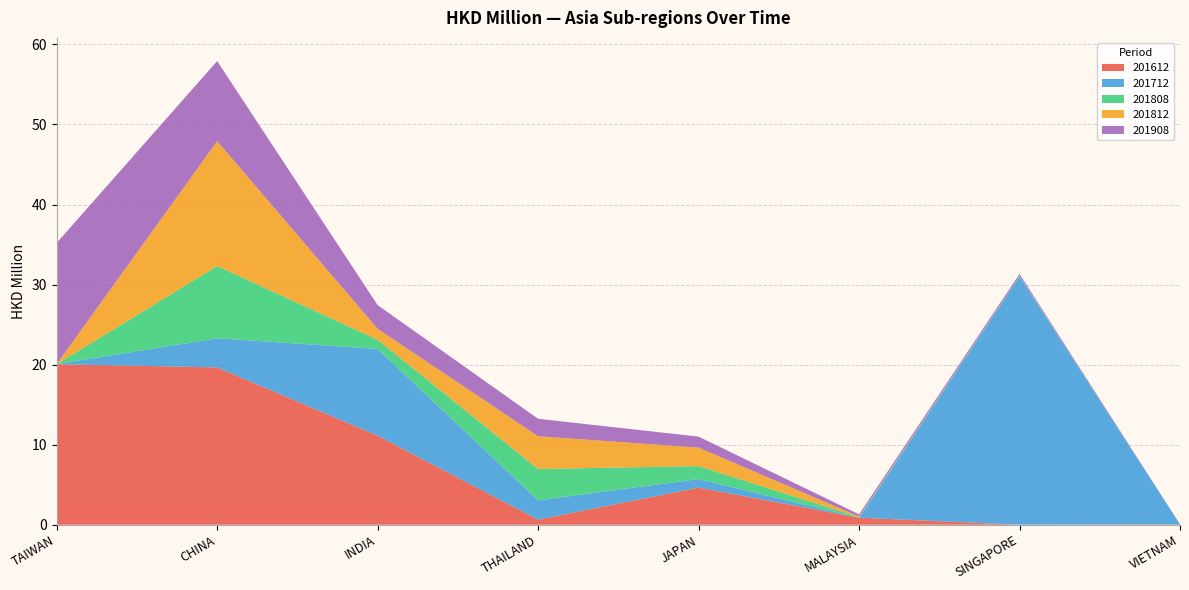

Reading left to right, transcribe all the data shown in this chart.

201612: TAIWAN=20.0	CHINA=19.7	INDIA=11.1	THAILAND=0.6	JAPAN=4.6	MALAYSIA=0.9	SINGAPORE=0.0	VIETNAM=0.0
201712: TAIWAN=0.0	CHINA=3.6	INDIA=10.8	THAILAND=2.4	JAPAN=1.1	MALAYSIA=0.0	SINGAPORE=31.0	VIETNAM=0.0
201808: TAIWAN=0.0	CHINA=9.0	INDIA=1.1	THAILAND=3.9	JAPAN=1.6	MALAYSIA=0.1	SINGAPORE=0.0	VIETNAM=0.0
201812: TAIWAN=0.0	CHINA=15.6	INDIA=1.4	THAILAND=4.1	JAPAN=2.3	MALAYSIA=0.1	SINGAPORE=0.0	VIETNAM=0.0
201908: TAIWAN=15.1	CHINA=10.0	INDIA=3.0	THAILAND=2.2	JAPAN=1.4	MALAYSIA=0.3	SINGAPORE=0.2	VIETNAM=0.0